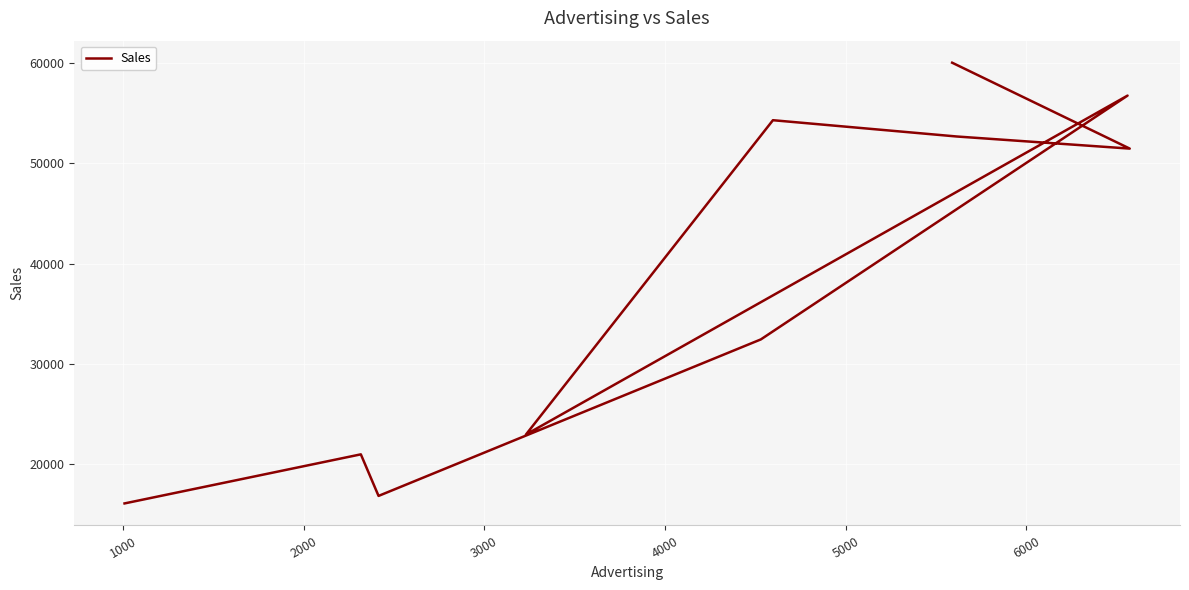

True or false: there are more than 2 points higher than both neighbors.

True